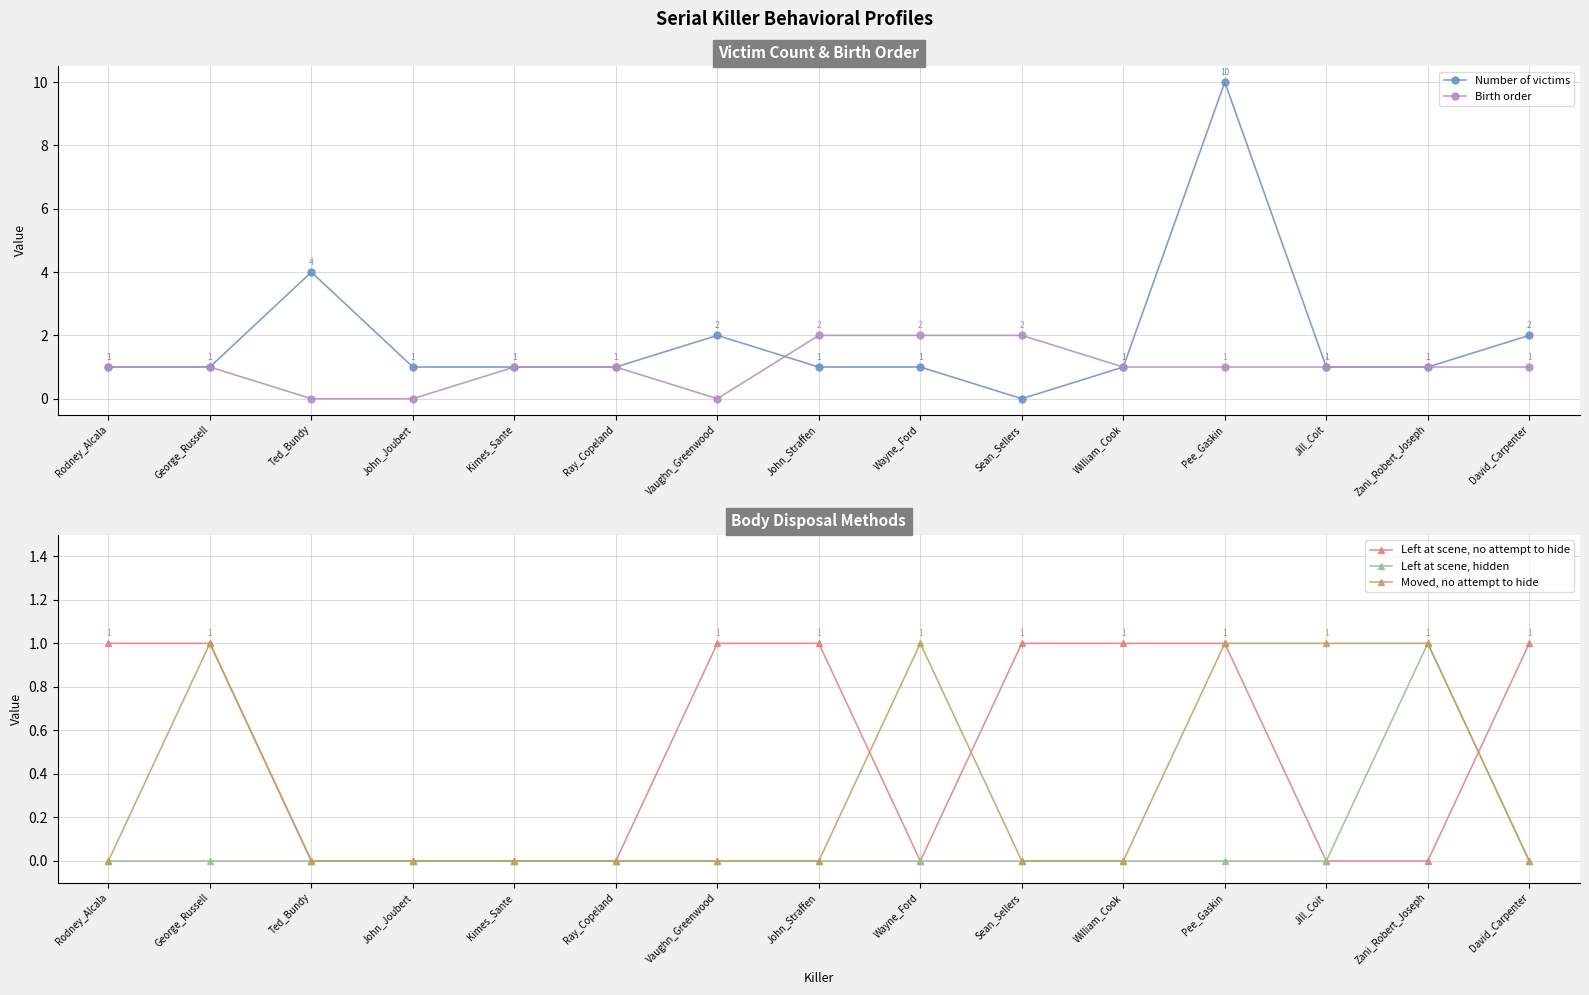

Which series has the widest spread of values?

Number of victims